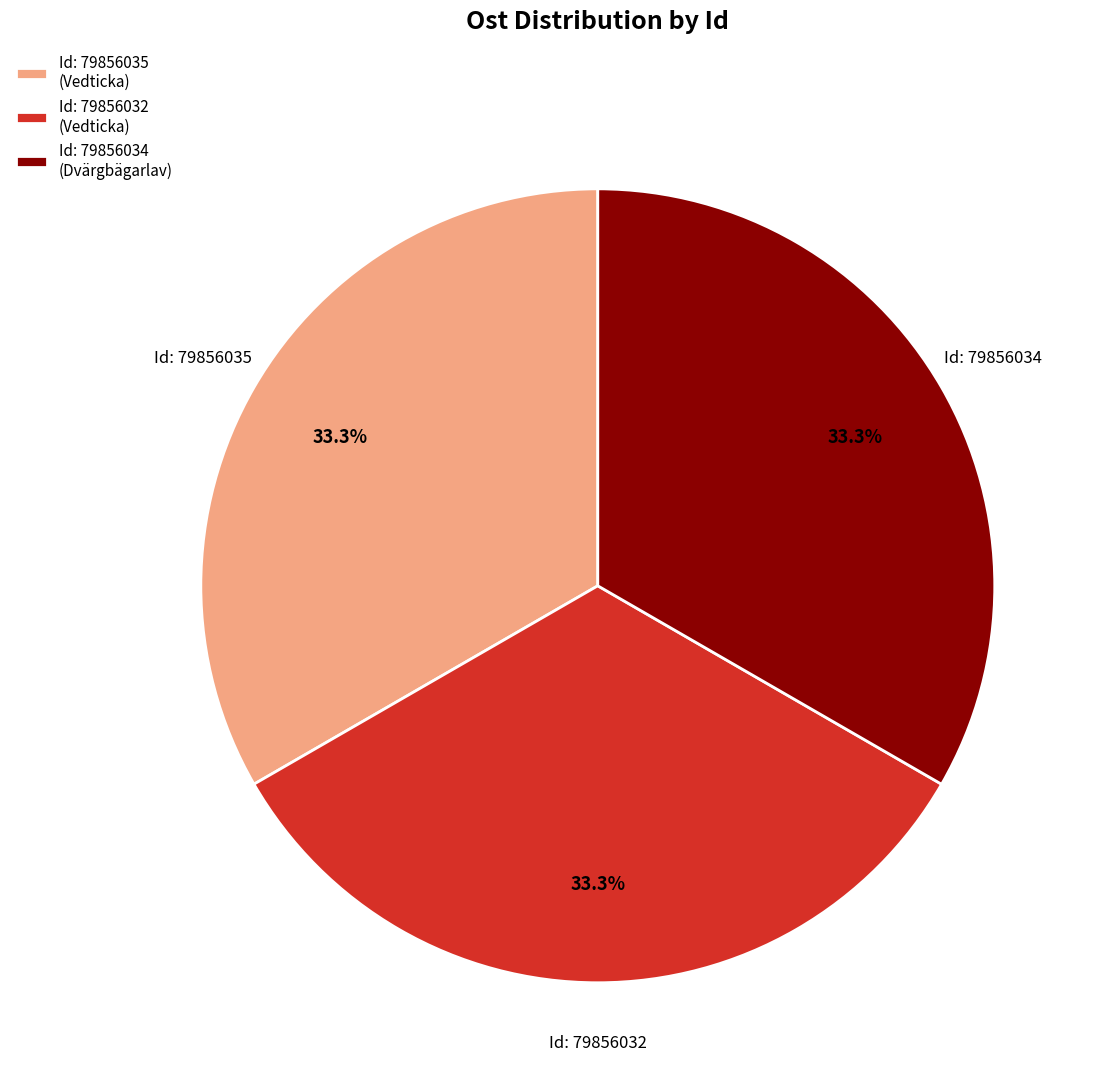

Does any single category account for the majority?

No